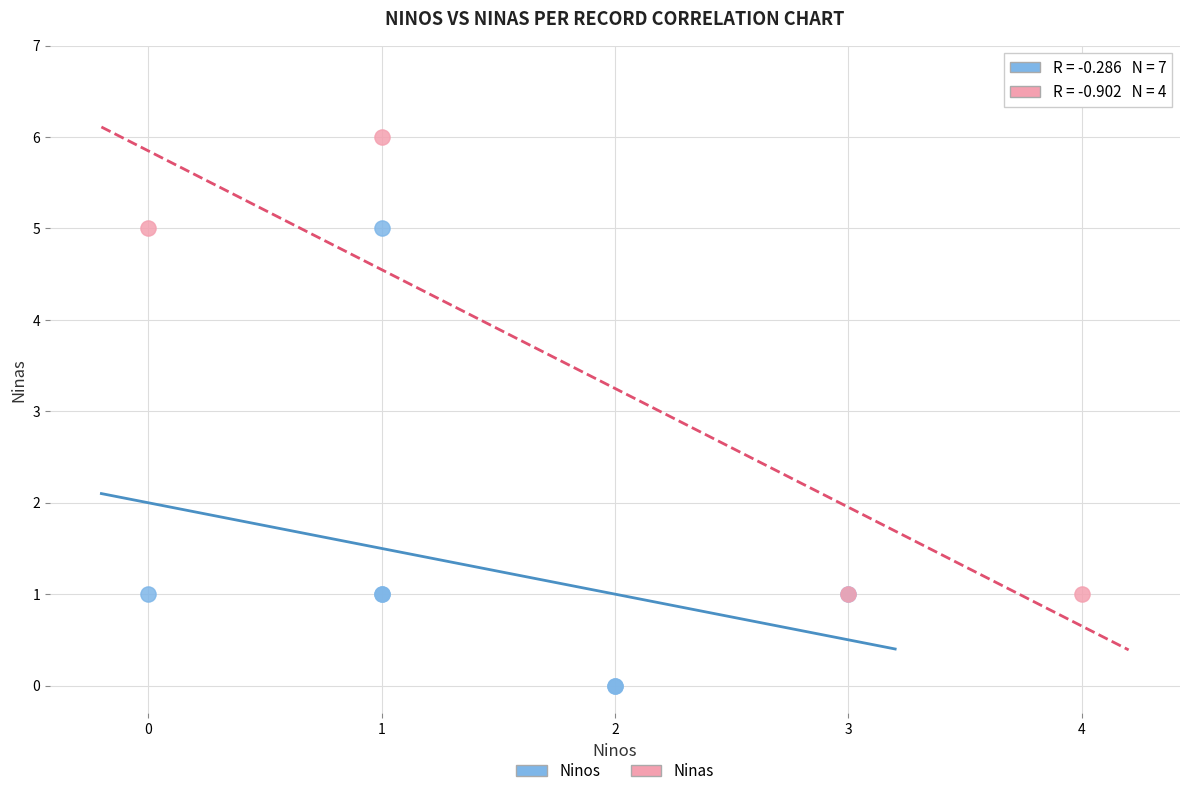

Which series contains the highest Y value?

Ninas